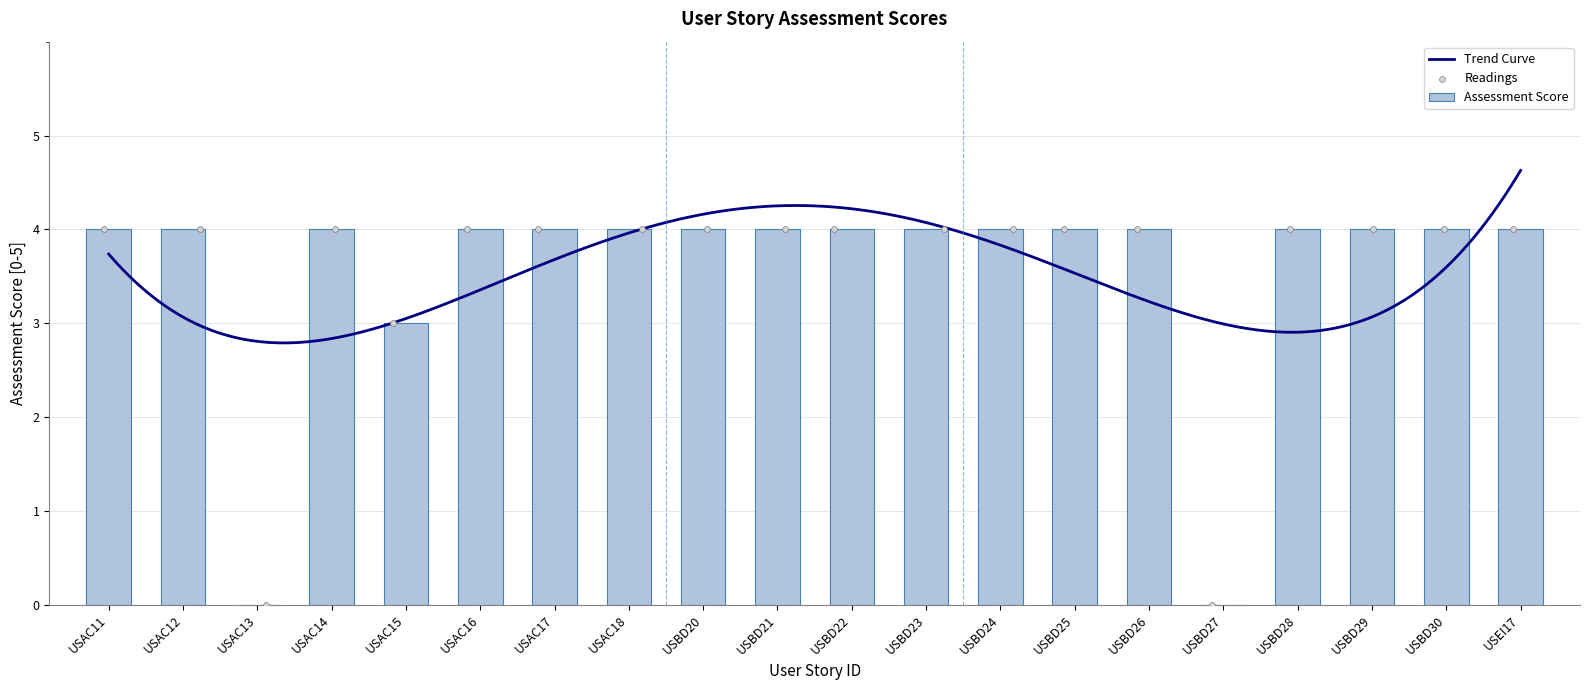

What is the ratio of the value at USAC17 to the value at USAC15?

1.3